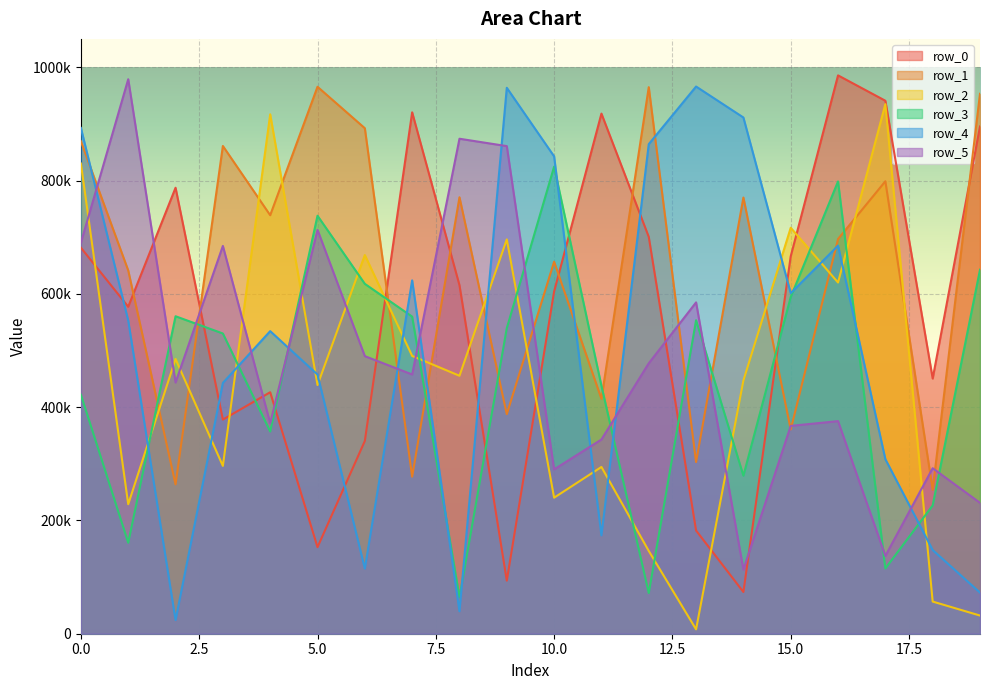

The row_2 series shows 376600 at 1. True or false?

False